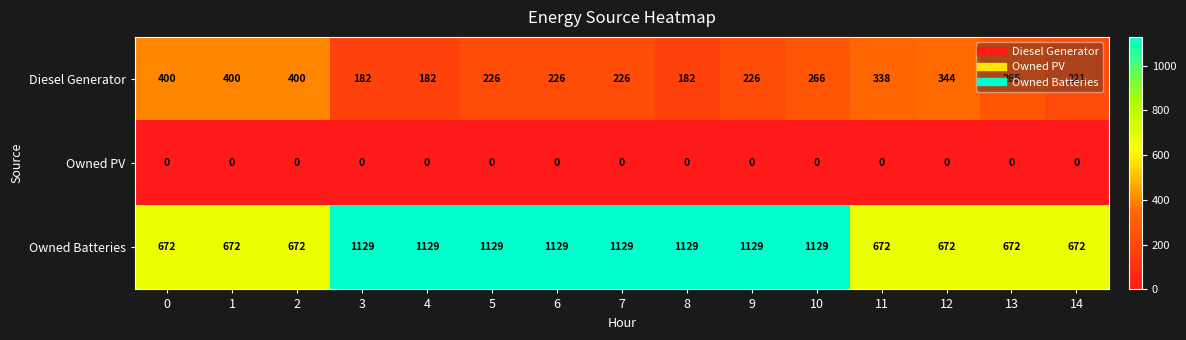

What is the sum of the Diesel Generator values at 14 and 0?

621